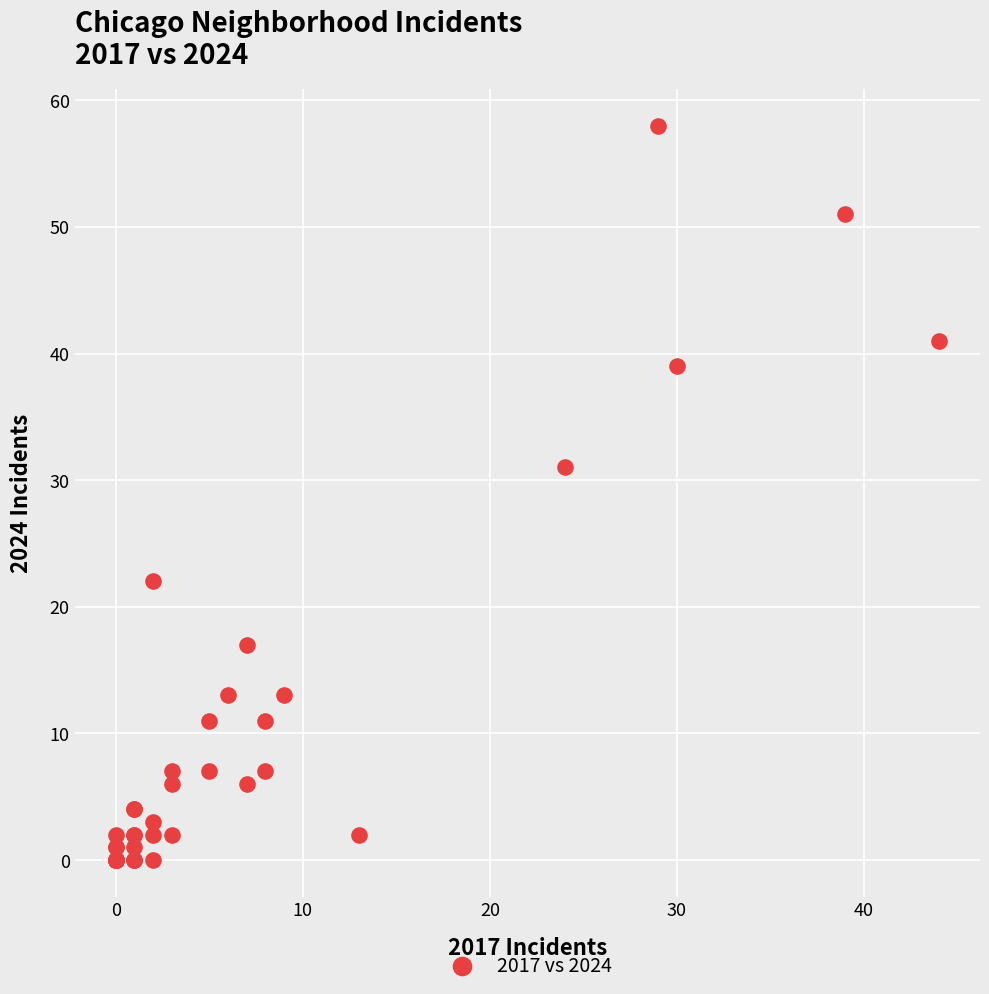

What Y value in the scatter plot is closest to 29?

31